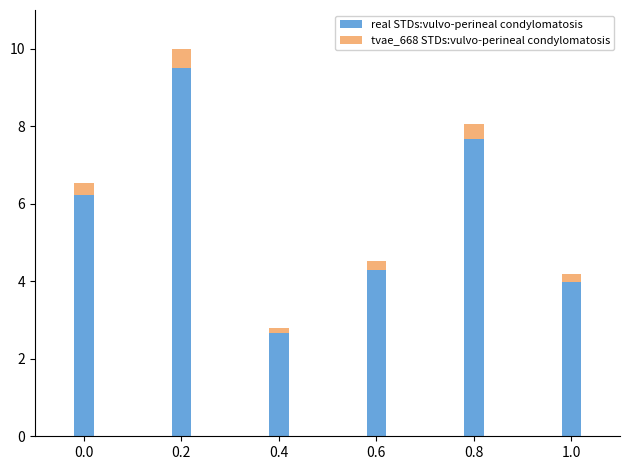

What is the total value across all series at 0.0?

6.5